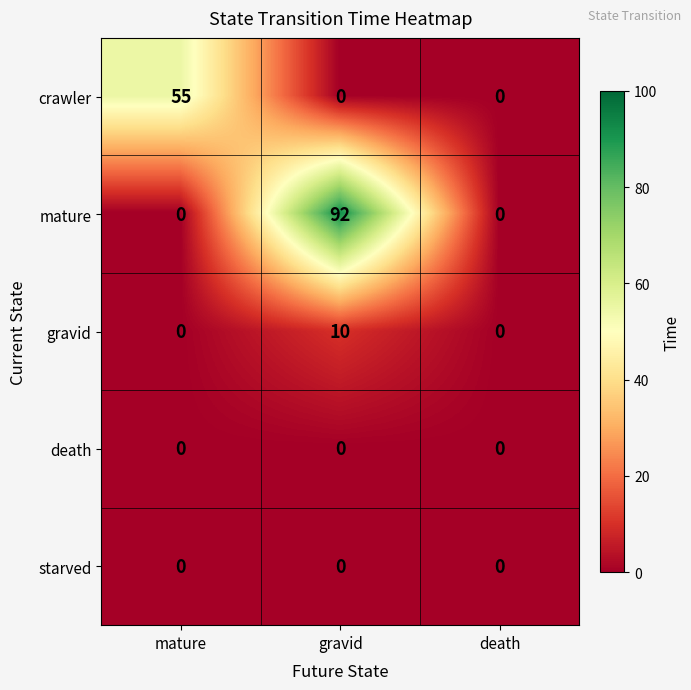

What is the difference between the maximum and second lowest values in the gravid series?

10